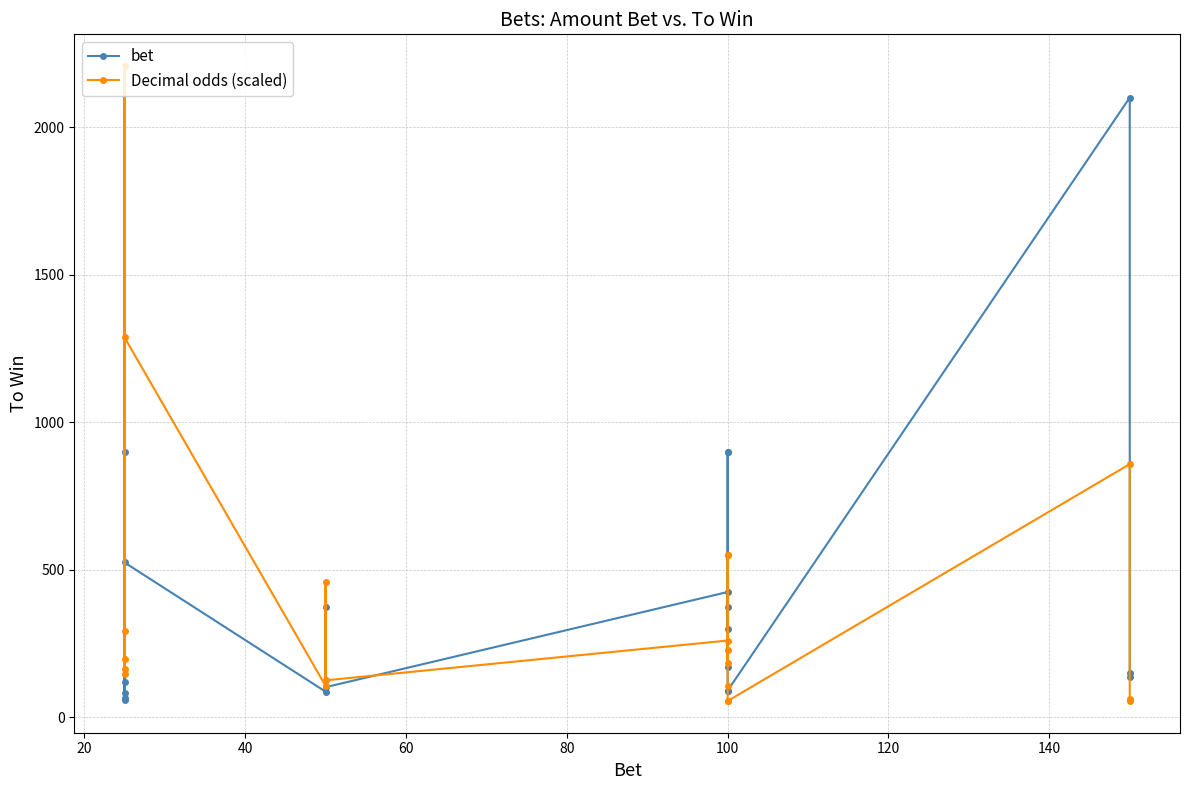

The Decimal odds (scaled) series shows 229.9 at 100. True or false?

True